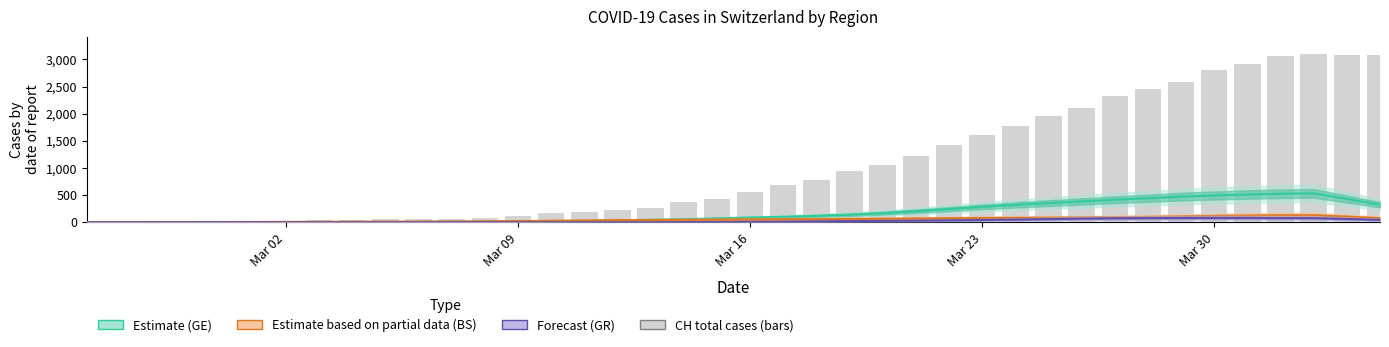

Which series has the widest spread of values?

CH (total cases)